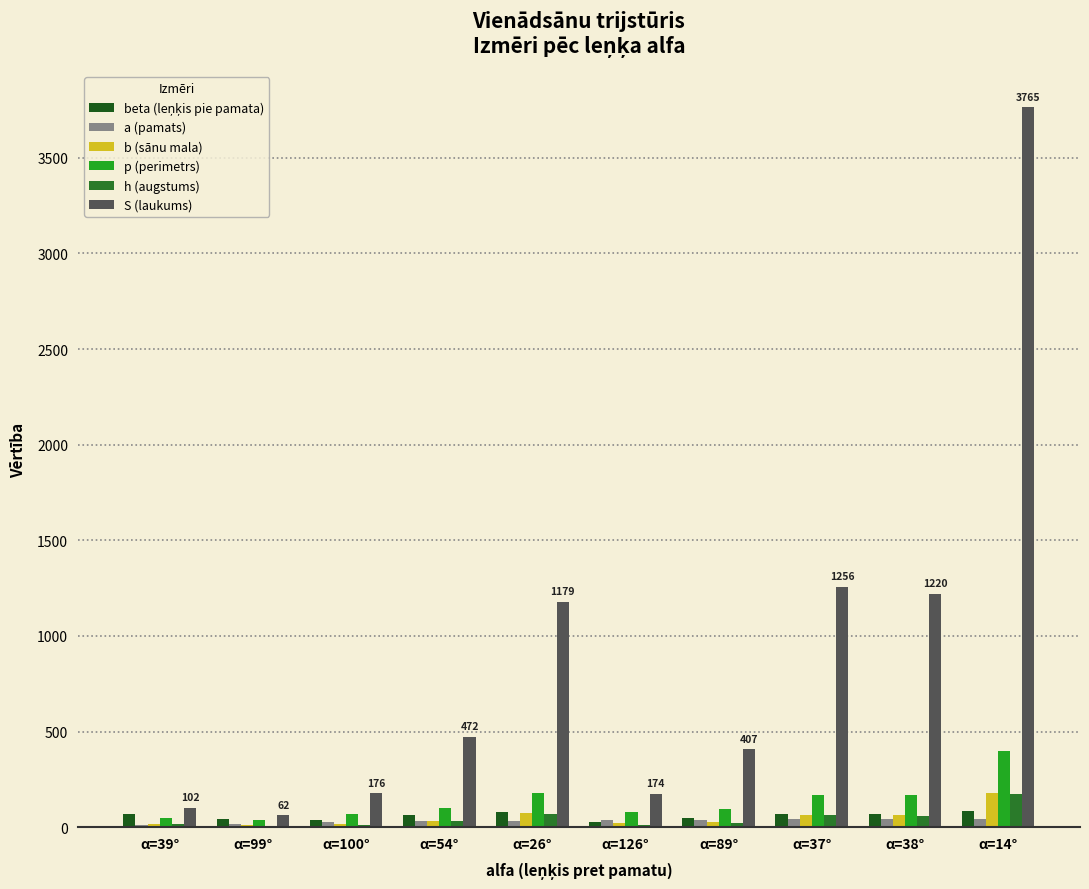

Reading right to left, list all the values displayed in this chart.

beta (leņķis pie pamata): α=14°=83.0	α=38°=71.0	α=37°=71.5	α=89°=45.5	α=126°=27.0	α=26°=77.0	α=54°=63.0	α=100°=40.0	α=99°=40.5	α=39°=70.5
a (pamats): α=14°=43.0	α=38°=41.0	α=37°=41.0	α=89°=40.0	α=126°=37.0	α=26°=33.0	α=54°=31.0	α=100°=29.0	α=99°=17.0	α=39°=12.0
b (sānu mala): α=14°=176.4	α=38°=63.0	α=37°=64.6	α=89°=28.5	α=126°=20.8	α=26°=73.3	α=54°=34.1	α=100°=18.9	α=99°=11.2	α=39°=18.0
p (perimetrs): α=14°=395.8	α=38°=166.9	α=37°=170.2	α=89°=97.1	α=126°=78.5	α=26°=179.7	α=54°=99.3	α=100°=66.9	α=99°=39.4	α=39°=48.0
h (augstums): α=14°=175.1	α=38°=59.5	α=37°=61.3	α=89°=20.4	α=126°=9.4	α=26°=71.5	α=54°=30.4	α=100°=12.2	α=99°=7.3	α=39°=16.9
S (laukums): α=14°=3764.7	α=38°=1220.5	α=37°=1256.0	α=89°=407.0	α=126°=174.4	α=26°=1179.2	α=54°=471.5	α=100°=176.4	α=99°=61.7	α=39°=101.7